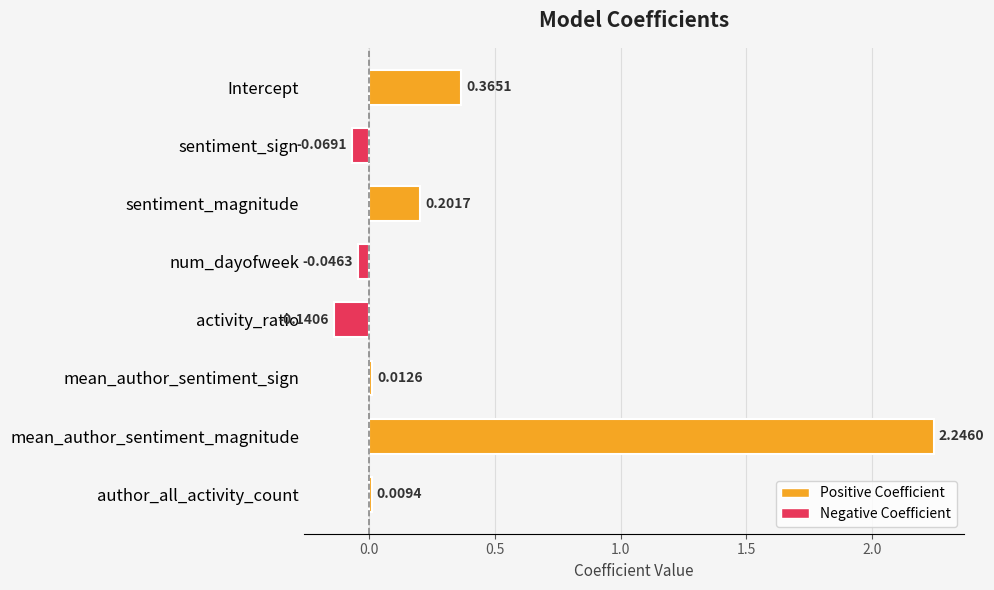

How many bars are there in total?

8